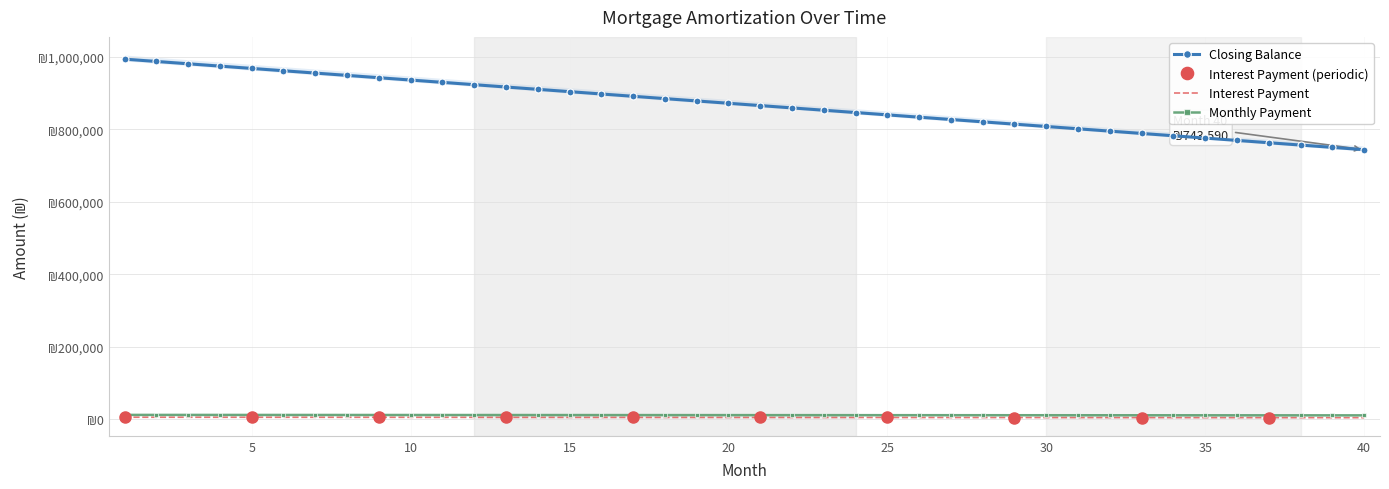

What is the difference between the highest and lowest values at 35?

771730.8